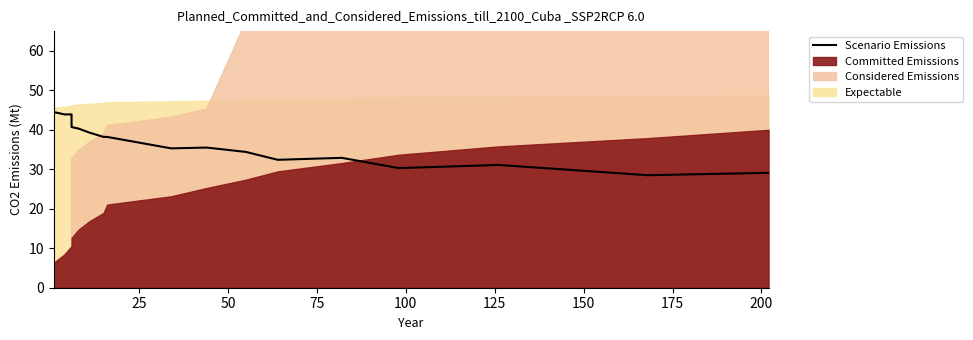

What is the sum of all values?

745.5